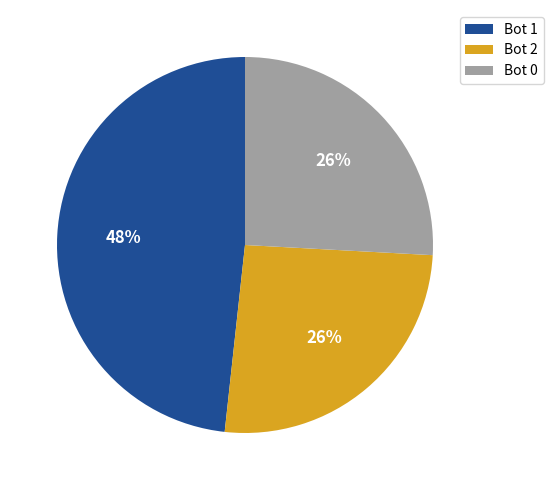

Do Bot 1 and Bot 2 together represent more than half of the pie?

Yes